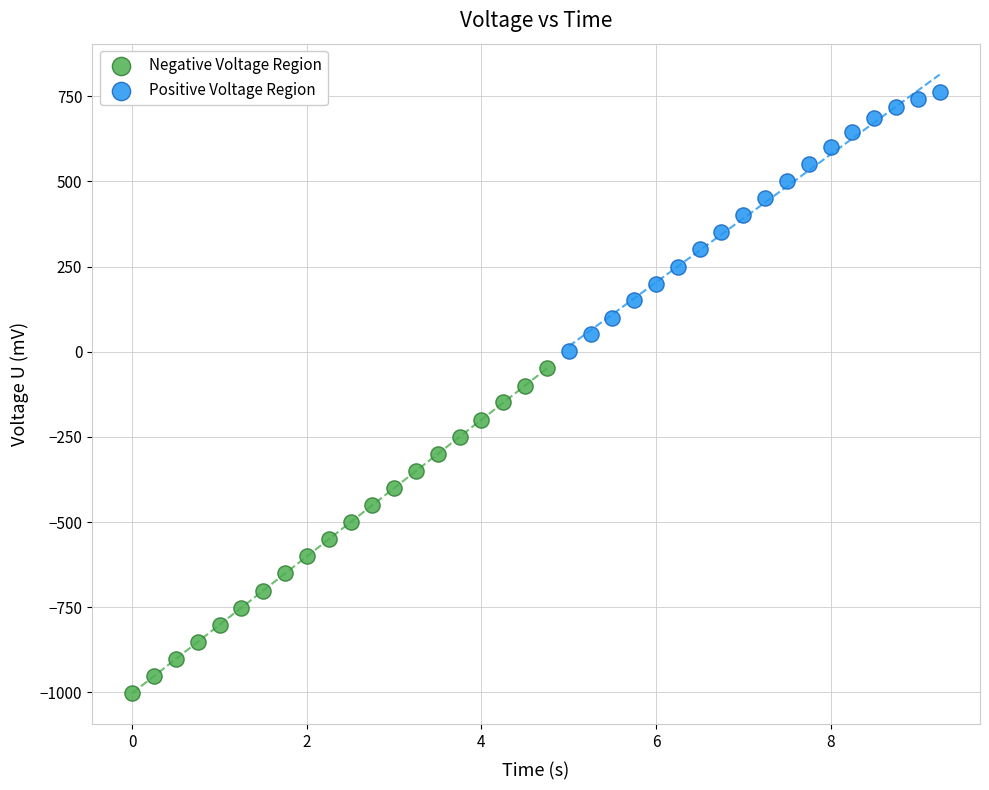

Which series contains the highest Y value?

Positive Voltage Region